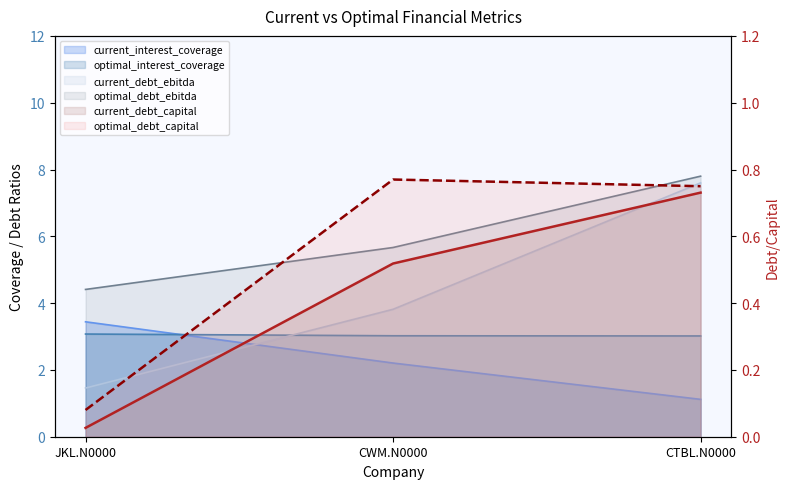

Between CWM.N0000 and CTBL.N0000, which is larger?

CWM.N0000